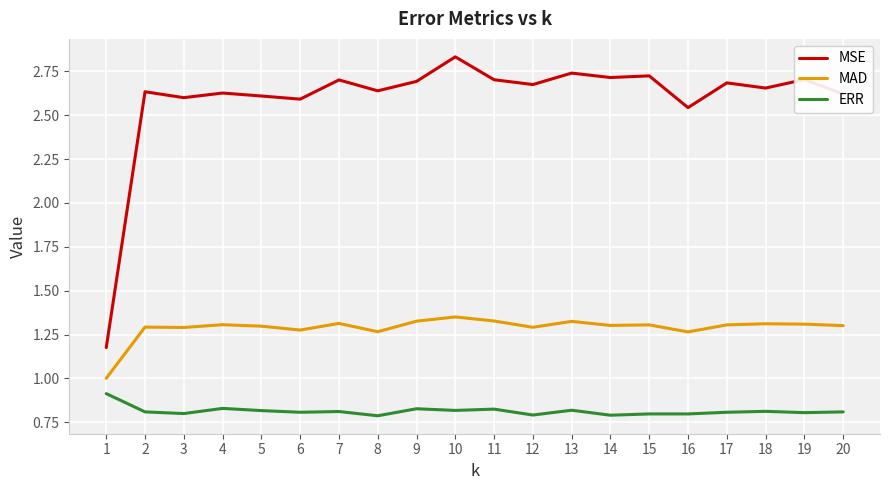

At which label does MSE reach its peak?

10